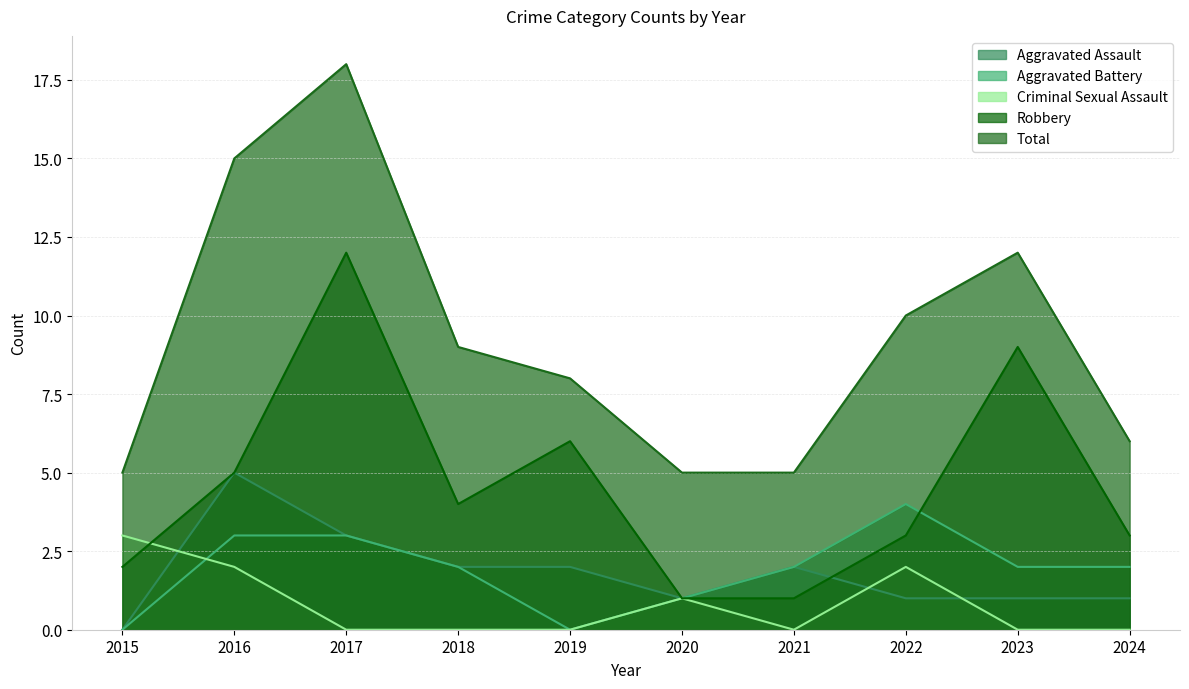

True or false: Aggravated Battery has more than 2 points higher than both neighbors.

False